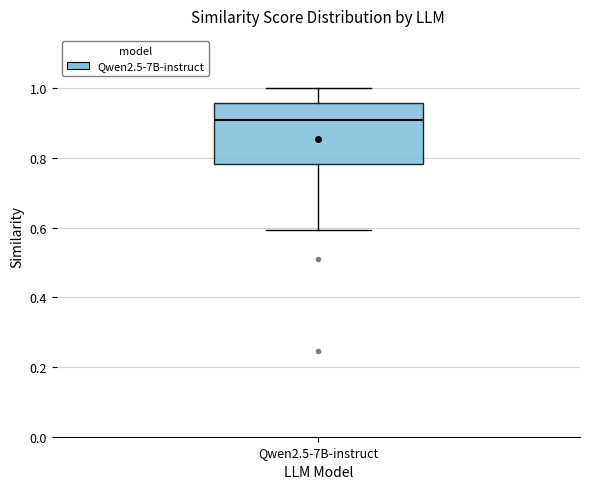

Where does the upper whisker of the box for Qwen2.5-7B-instruct end on the y-axis? The values are not printed on the chart, so give them approximately, as read against the axis.

1.00